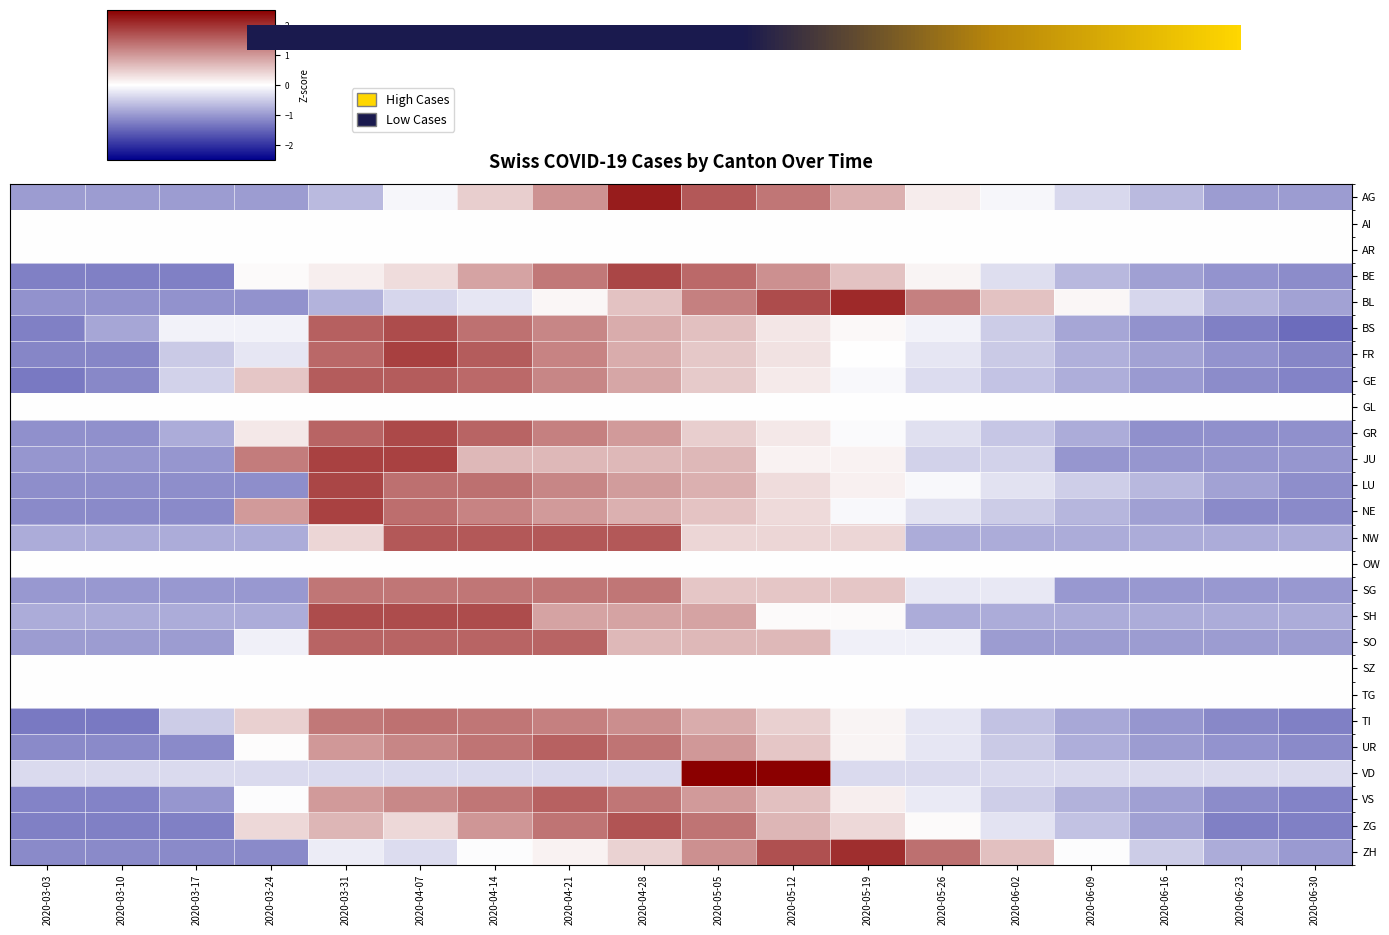

Reading left to right, extract all data points from this chart.

AG: -1.0	-1.0	-1.0	-1.0	-0.7	-0.1	0.5	1.1	2.2	1.6	1.3	0.8	0.2	-0.1	-0.4	-0.7	-1.0	-1.0
BE: -1.2	-1.2	-1.2	0.0	0.2	0.3	0.9	1.3	1.8	1.4	1.1	0.6	0.1	-0.3	-0.7	-0.9	-1.1	-1.1
BL: -1.1	-1.1	-1.1	-1.1	-0.7	-0.4	-0.2	0.1	0.6	1.2	1.7	2.1	1.2	0.6	0.1	-0.4	-0.7	-0.9
BS: -1.2	-0.9	-0.1	-0.1	1.6	1.7	1.4	1.2	0.8	0.6	0.2	0.1	-0.1	-0.5	-0.9	-1.1	-1.2	-1.4
FR: -1.2	-1.2	-0.5	-0.2	1.5	1.9	1.6	1.2	0.8	0.5	0.3	0.0	-0.2	-0.5	-0.8	-0.9	-1.0	-1.2
GE: -1.3	-1.2	-0.4	0.6	1.6	1.6	1.5	1.2	0.9	0.5	0.2	-0.1	-0.3	-0.6	-0.8	-1.0	-1.1	-1.2
GR: -1.1	-1.1	-0.8	0.2	1.5	1.8	1.5	1.2	1.0	0.5	0.2	-0.0	-0.3	-0.6	-0.8	-1.1	-1.1	-1.1
JU: -1.0	-1.0	-1.0	1.3	1.8	1.8	0.7	0.7	0.7	0.7	0.1	0.1	-0.4	-0.4	-1.0	-1.0	-1.0	-1.0
LU: -1.1	-1.1	-1.1	-1.1	1.8	1.4	1.4	1.2	1.0	0.8	0.3	0.1	-0.1	-0.3	-0.5	-0.7	-0.9	-1.1
NE: -1.1	-1.1	-1.1	1.0	1.8	1.4	1.2	1.0	0.8	0.6	0.4	-0.1	-0.3	-0.5	-0.7	-0.9	-1.1	-1.1
NW: -0.8	-0.8	-0.8	-0.8	0.4	1.6	1.6	1.6	1.6	0.4	0.4	0.4	-0.8	-0.8	-0.8	-0.8	-0.8	-0.8
SG: -1.0	-1.0	-1.0	-1.0	1.3	1.3	1.3	1.3	1.3	0.6	0.6	0.6	-0.2	-0.2	-1.0	-1.0	-1.0	-1.0
SH: -0.8	-0.8	-0.8	-0.8	1.7	1.7	1.7	0.9	0.9	0.9	0.0	0.0	-0.8	-0.8	-0.8	-0.8	-0.8	-0.8
SO: -1.0	-1.0	-1.0	-0.1	1.5	1.5	1.5	1.5	0.7	0.7	0.7	-0.1	-0.1	-1.0	-1.0	-1.0	-1.0	-1.0
TI: -1.3	-1.3	-0.5	0.5	1.3	1.4	1.3	1.2	1.1	0.8	0.5	0.1	-0.2	-0.6	-0.8	-1.0	-1.2	-1.2
UR: -1.1	-1.1	-1.1	0.0	1.0	1.2	1.4	1.5	1.4	1.0	0.6	0.1	-0.2	-0.5	-0.8	-1.0	-1.1	-1.1
VD: -0.4	-0.4	-0.4	-0.4	-0.4	-0.4	-0.4	-0.4	-0.4	2.8	2.8	-0.4	-0.4	-0.4	-0.4	-0.4	-0.4	-0.4
VS: -1.2	-1.2	-1.0	-0.0	1.0	1.2	1.3	1.5	1.3	1.0	0.6	0.2	-0.2	-0.5	-0.7	-0.9	-1.1	-1.2
ZG: -1.2	-1.2	-1.2	0.4	0.7	0.4	1.0	1.4	1.7	1.4	0.7	0.4	0.1	-0.3	-0.6	-0.9	-1.2	-1.2
ZH: -1.1	-1.1	-1.1	-1.1	-0.2	-0.3	-0.0	0.1	0.4	1.1	1.7	2.0	1.4	0.6	-0.0	-0.5	-0.8	-1.0